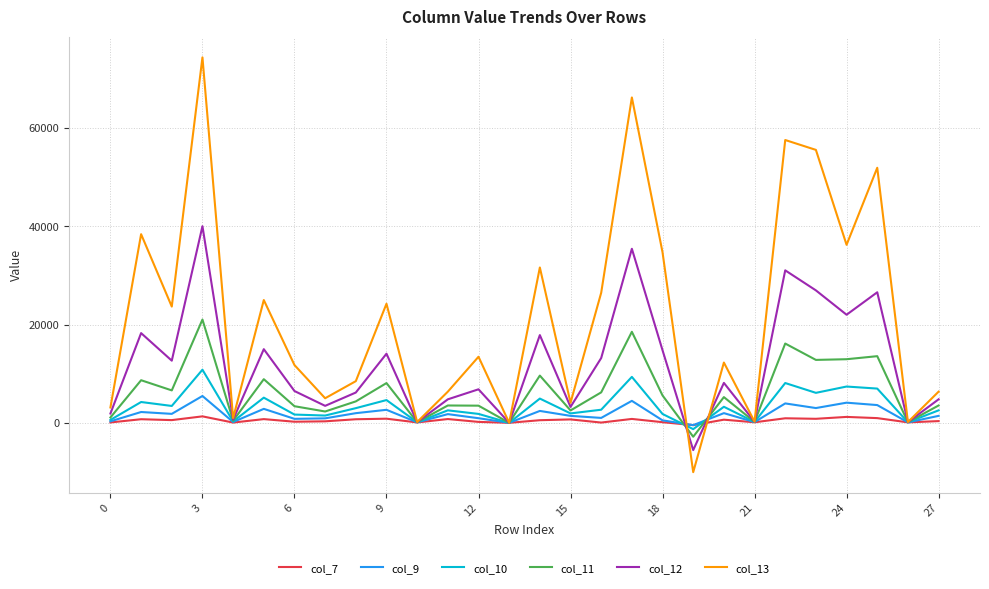

What is the maximum value shown in the chart?

74393